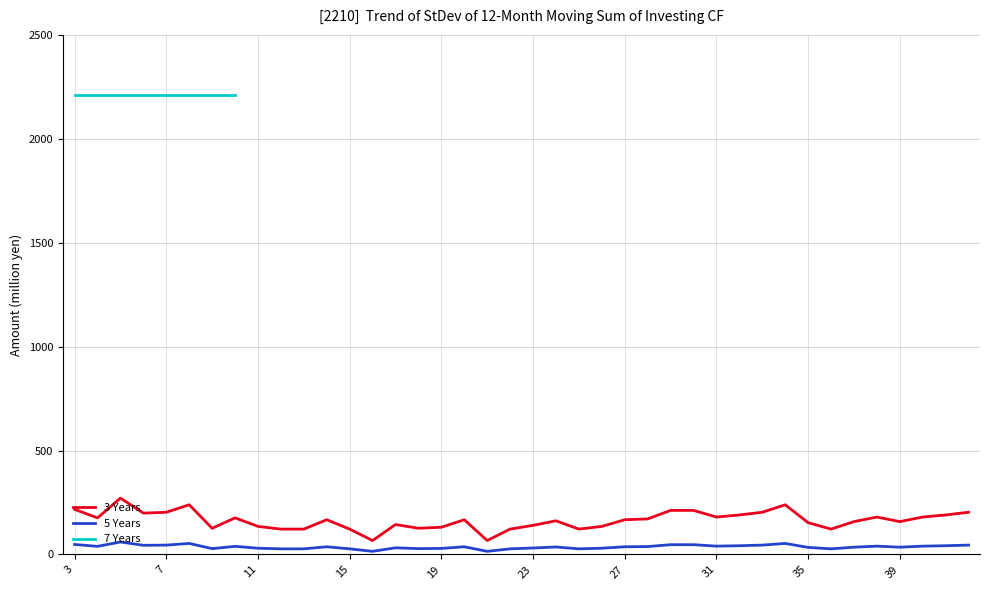

True or false: geocd and values cross at least once.

False